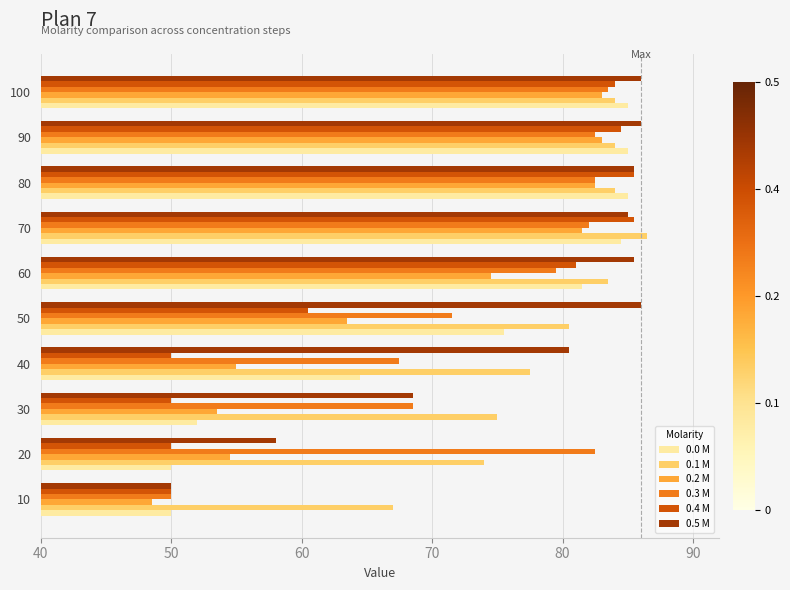

Read the 0.4 M value at 30.

50.0